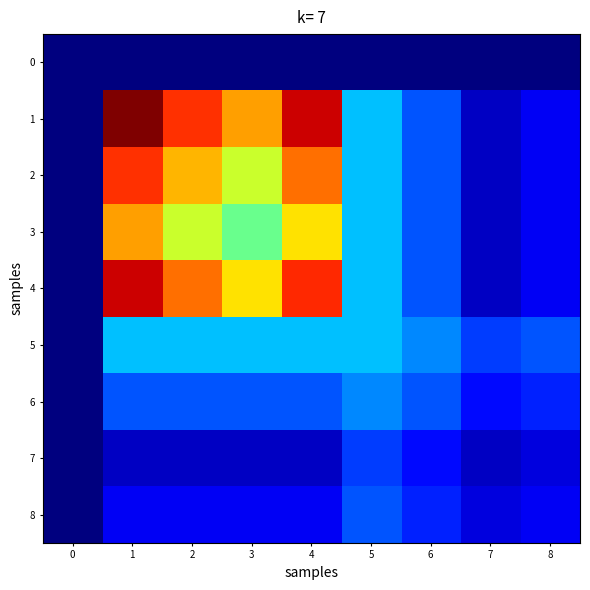

Between 2 and 3, which series saw the biggest shift?

1